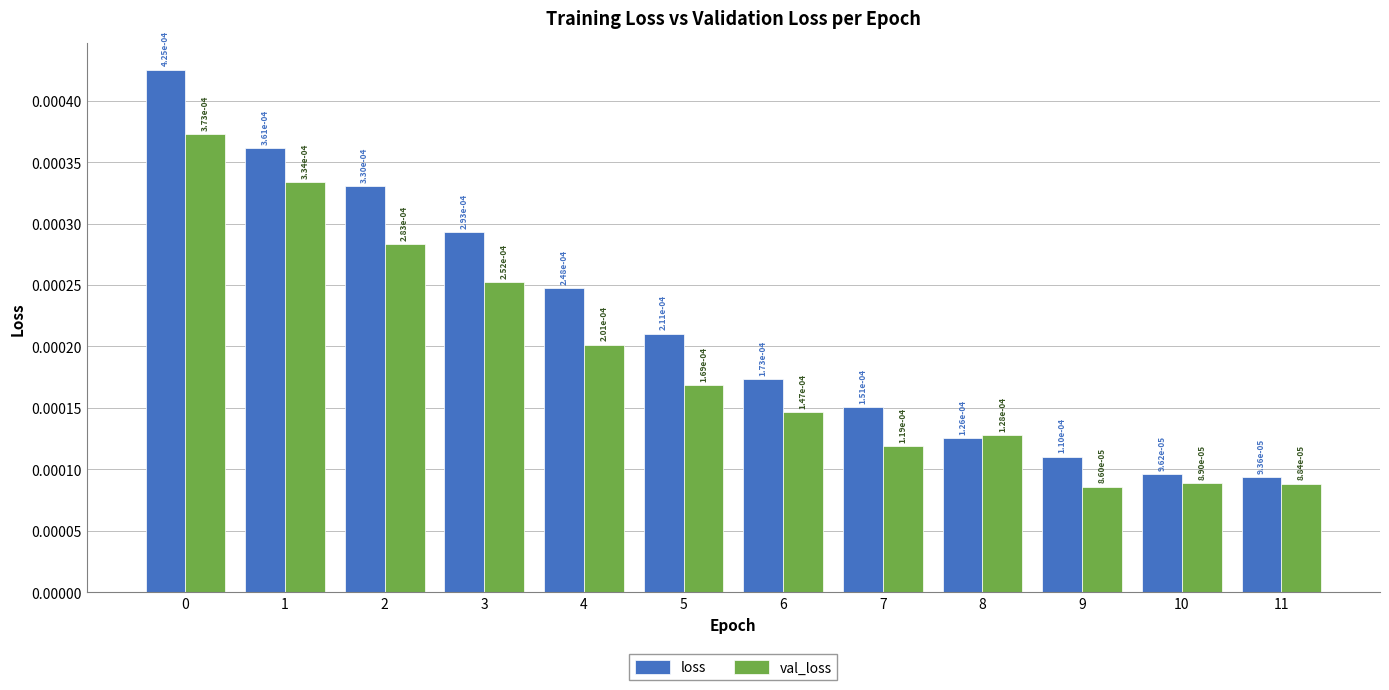

At which label does val_loss reach its minimum?

9